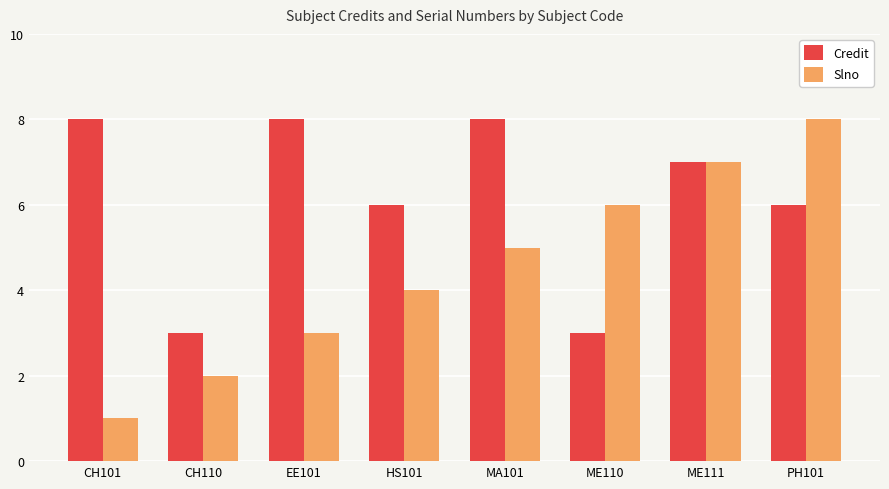

What position from the right is CH110?

7